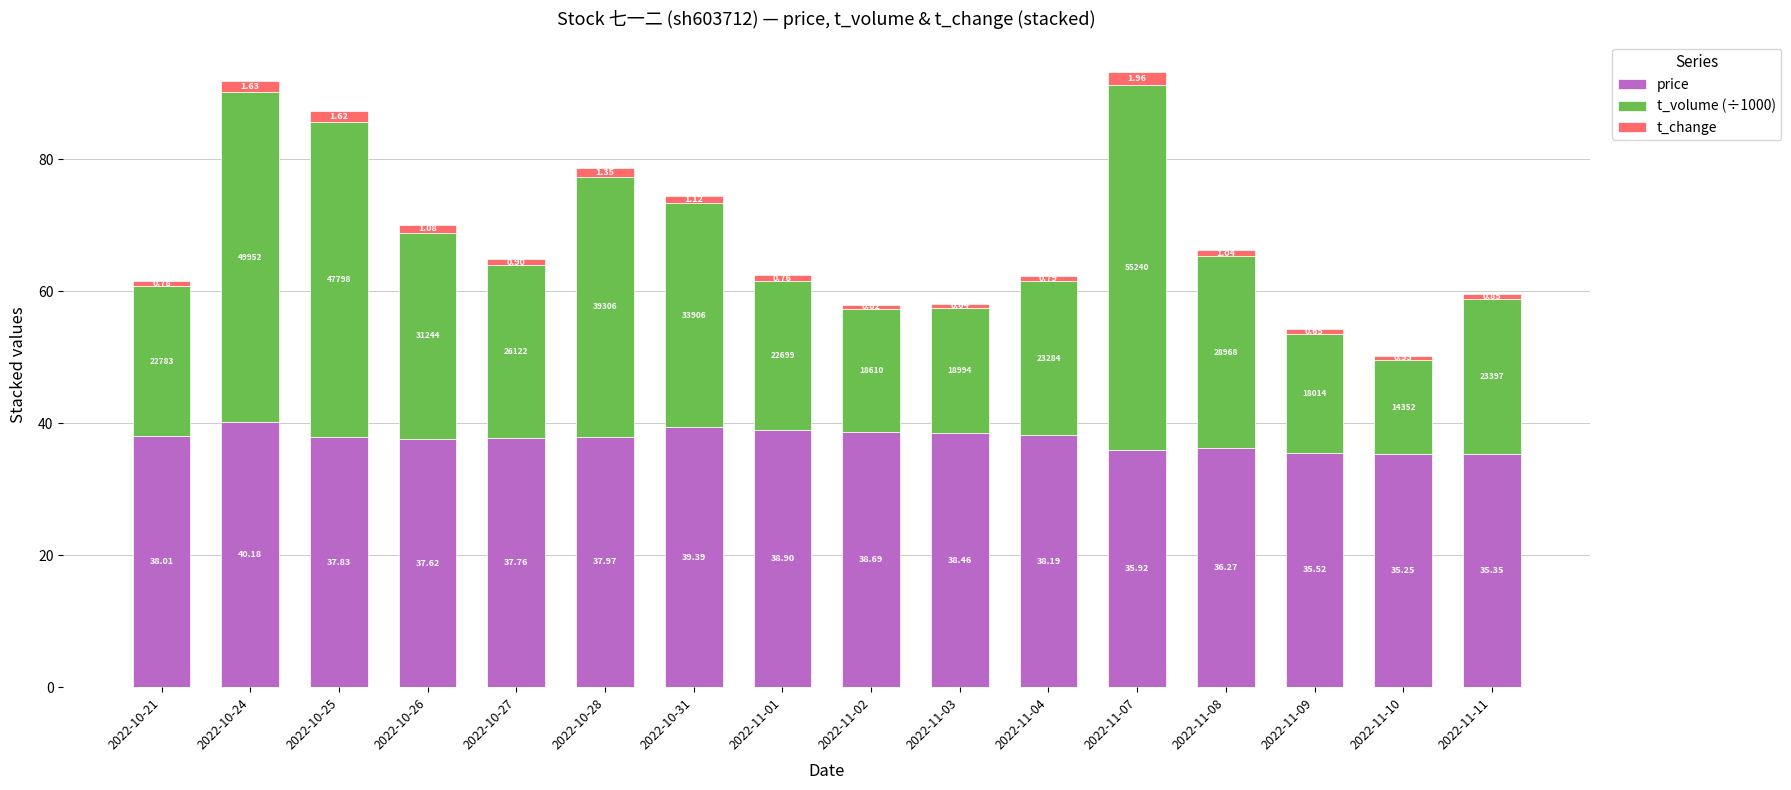

What is the approximate value of price at 2022-10-24?

40.2